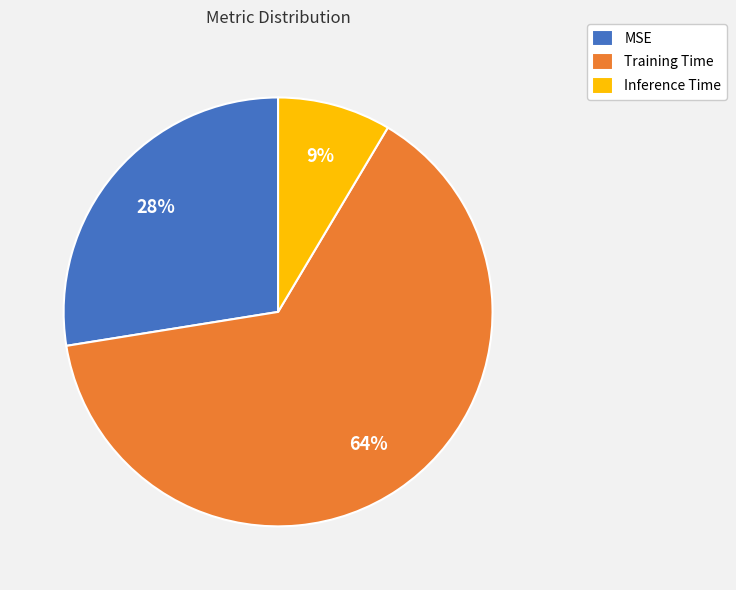

Is it true that Training Time is 64% of the pie?

True